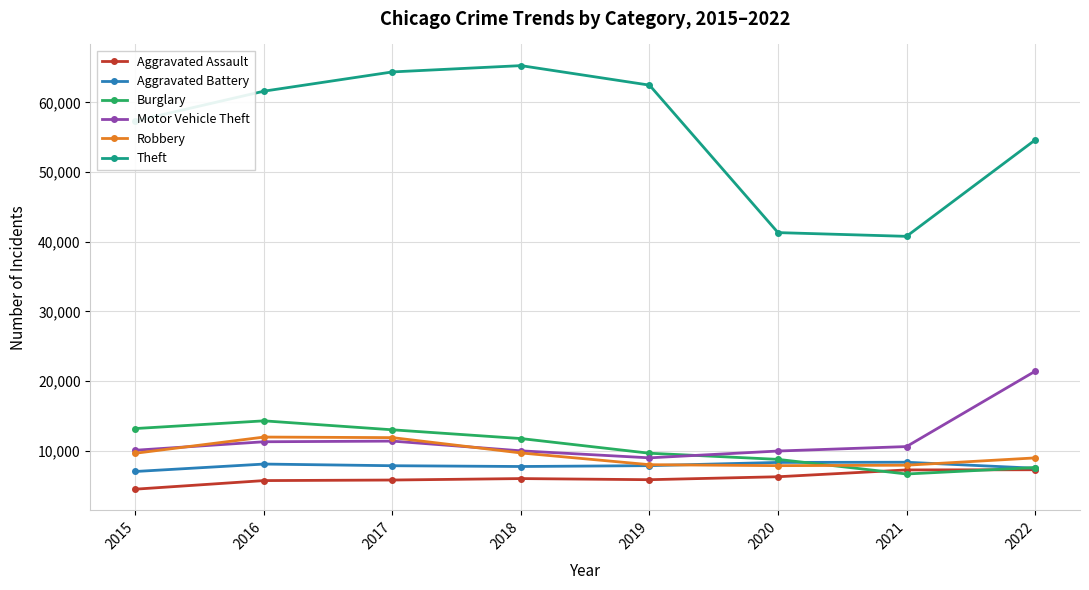

Which series changed the most between 2016 and 2018?

Theft